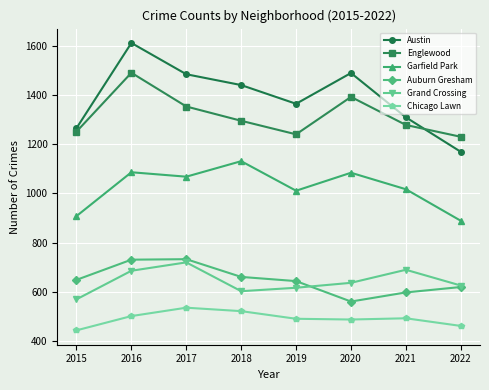

What is the difference between the Austin values at 2019 and 2015?

99